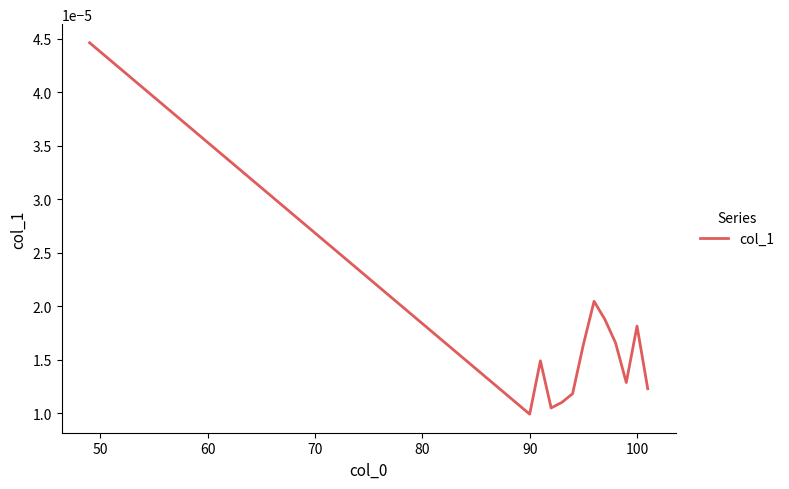

Count the number of data series in this chart.

1